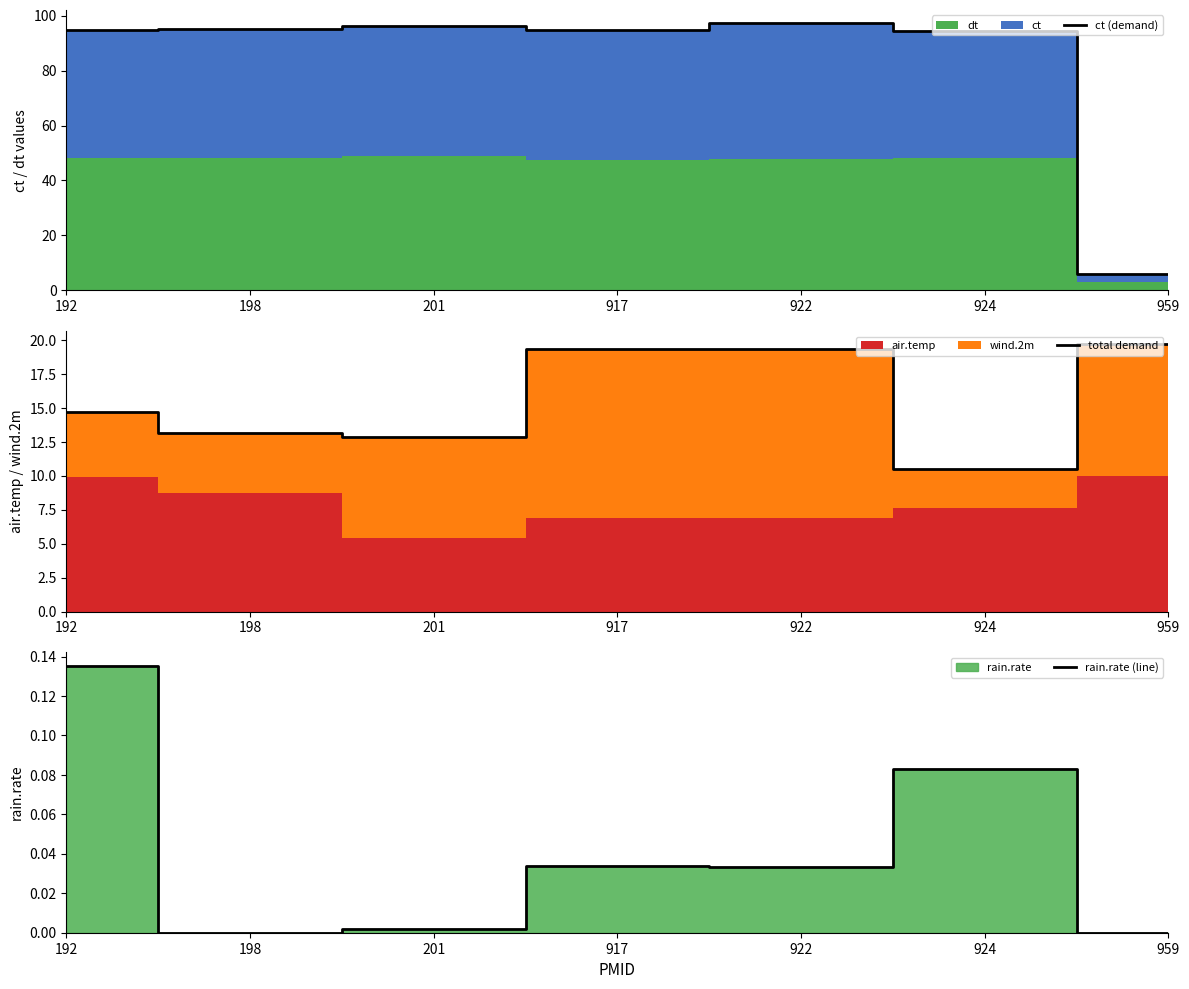

Reading right to left, transcribe all the data shown in this chart.

ct (demand): 959=6.0	924=94.2	922=97.2	917=94.9	201=96.2	198=95.0	192=94.8
total demand: 959=19.7	924=10.5	922=19.4	917=19.4	201=12.9	198=13.2	192=14.7
rain.rate (line): 959=0.0	924=0.1	922=0.0	917=0.0	201=0.0	198=0.0	192=0.1